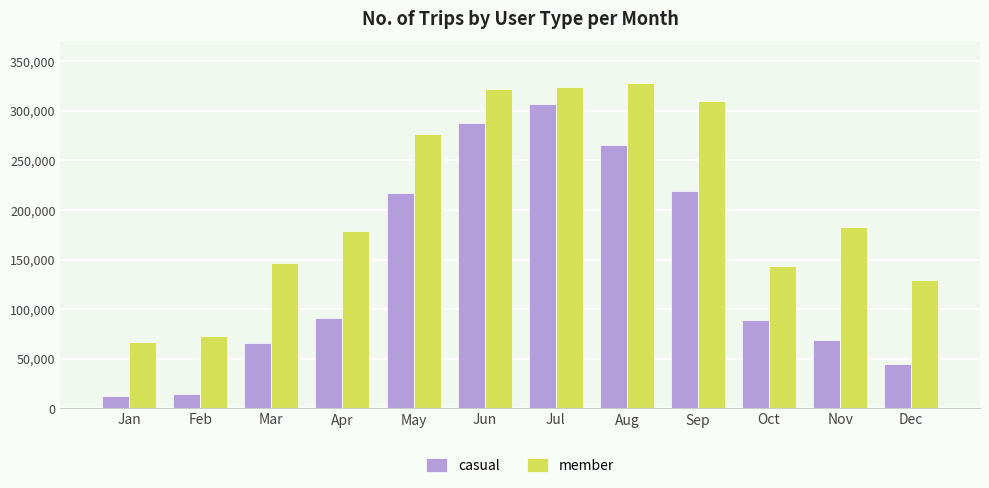

What is the difference between the casual values at Aug and Dec?

221030